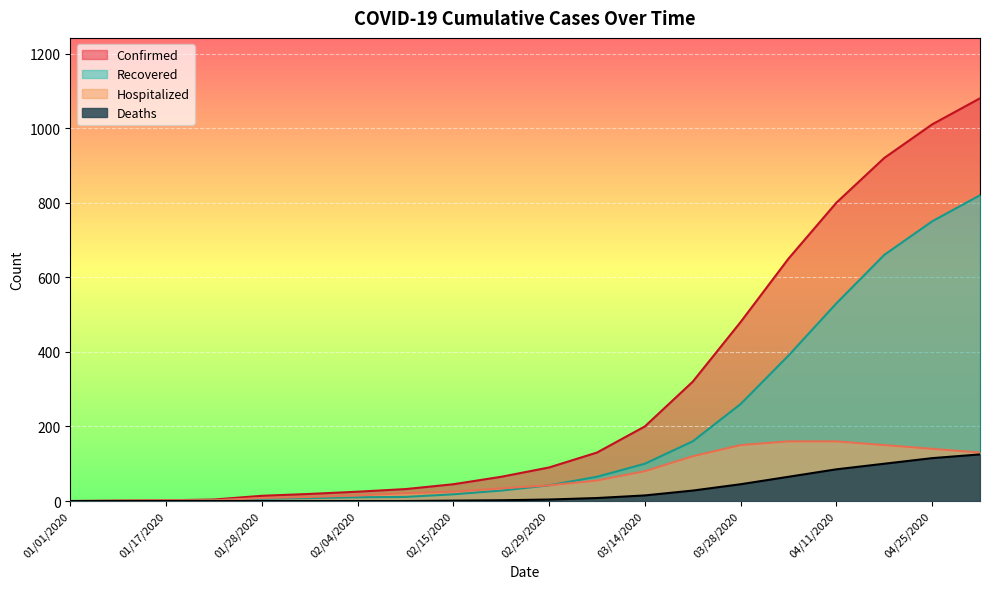

True or false: Hospitalized and Deaths intersect in this chart.

False